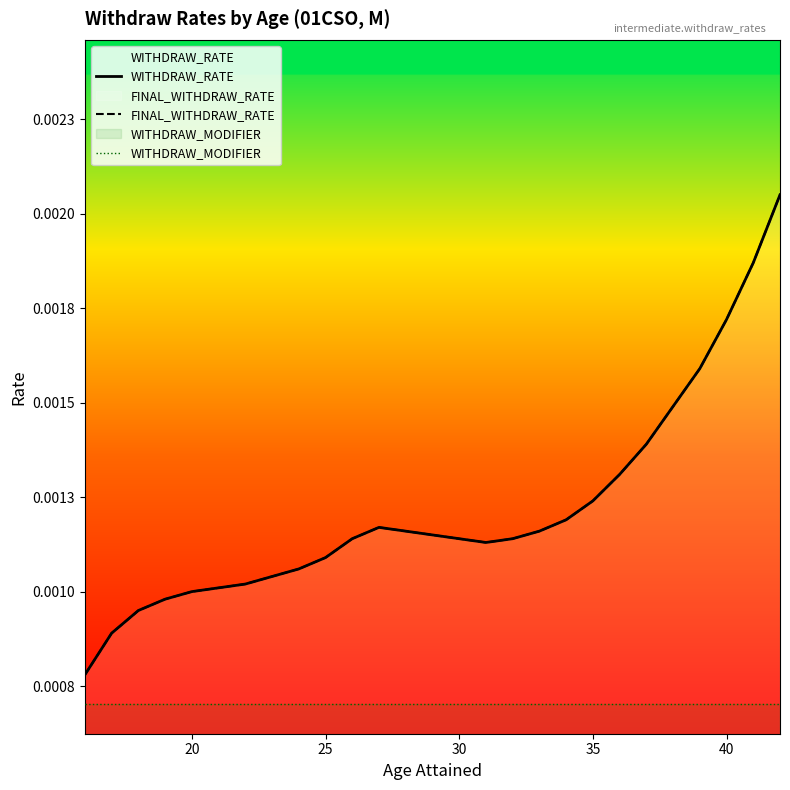

The value of FINAL_WITHDRAW_RATE at 10 is 0.0. True or false?

False